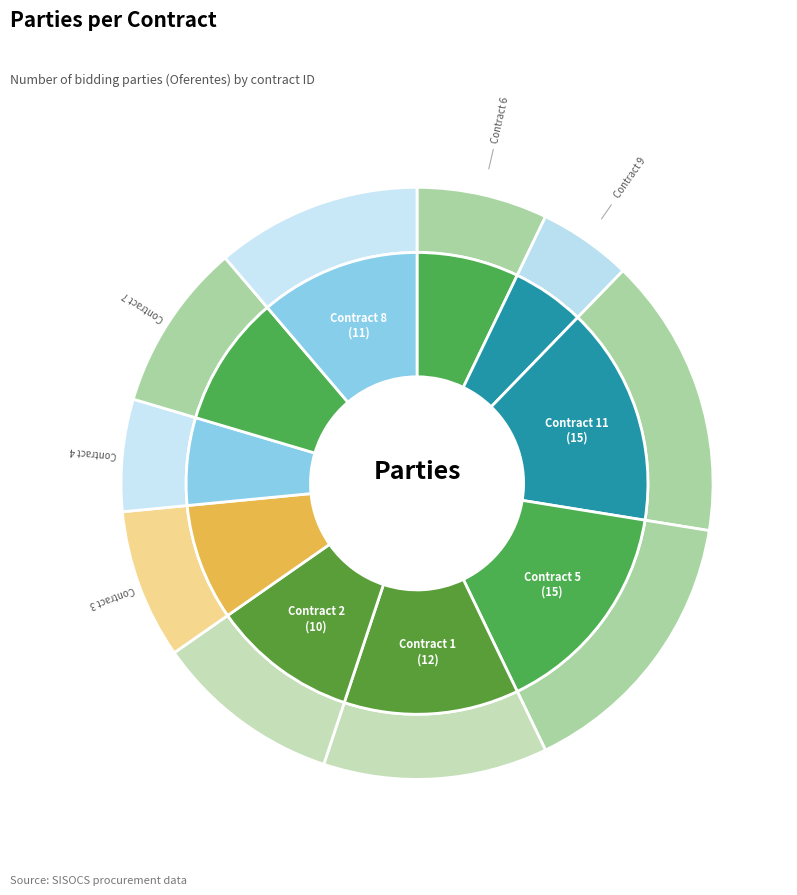

How many slices are in this pie chart?

10